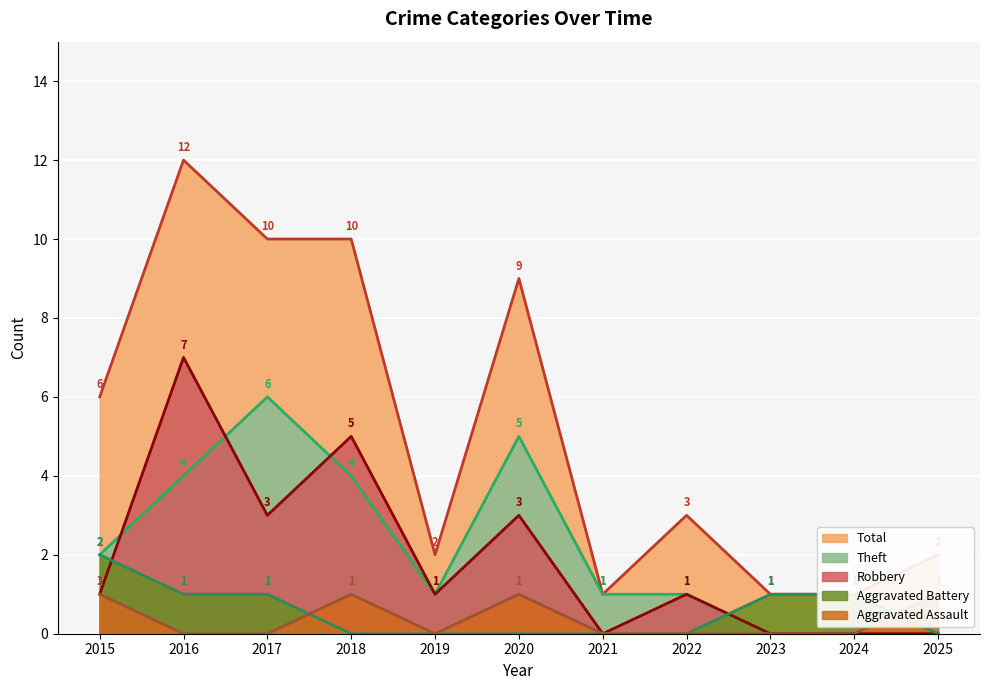

Reading left to right, extract all data points from this chart.

Total: 2015=6	2016=12	2017=10	2018=10	2019=2	2020=9	2021=1	2022=3	2023=1	2024=1	2025=2
Theft: 2015=2	2016=4	2017=6	2018=4	2019=1	2020=5	2021=1	2022=1	2023=0	2024=0	2025=1
Robbery: 2015=1	2016=7	2017=3	2018=5	2019=1	2020=3	2021=0	2022=1	2023=0	2024=0	2025=0
Aggravated Battery: 2015=2	2016=1	2017=1	2018=0	2019=0	2020=0	2021=0	2022=0	2023=1	2024=1	2025=0
Aggravated Assault: 2015=1	2016=0	2017=0	2018=1	2019=0	2020=1	2021=0	2022=0	2023=0	2024=0	2025=1